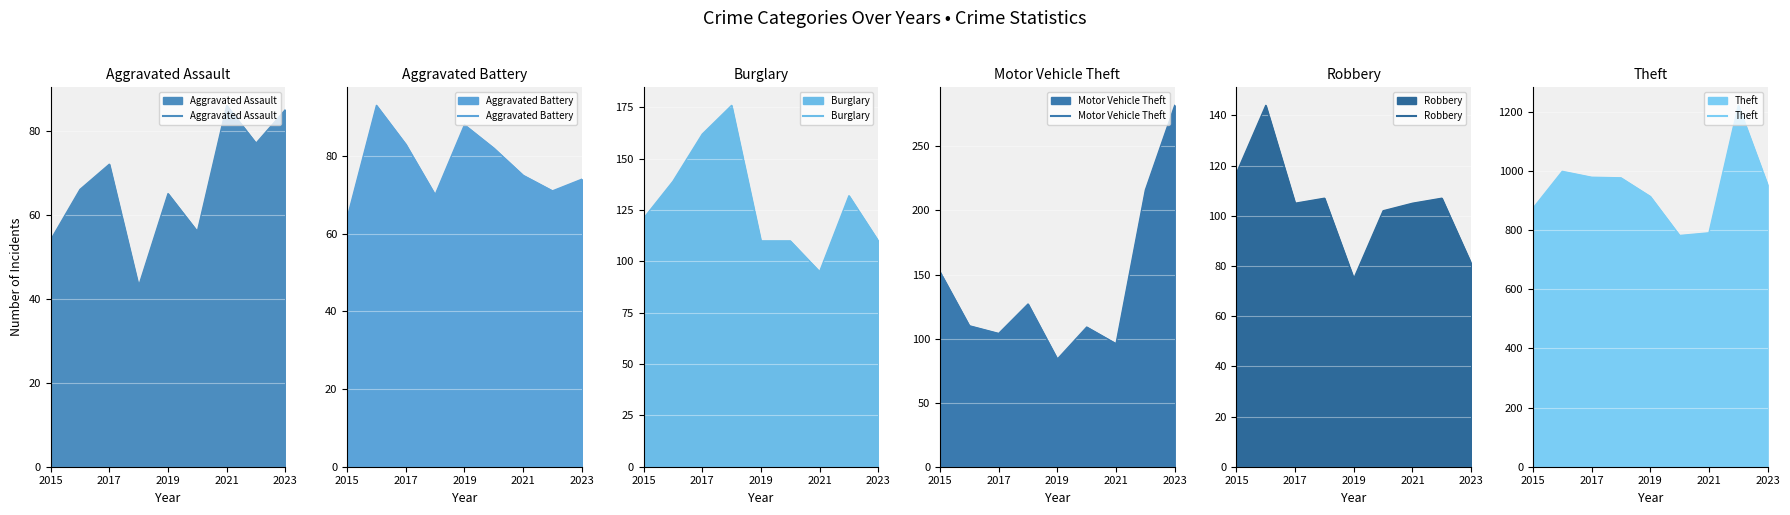

How many data points does each series have?

9